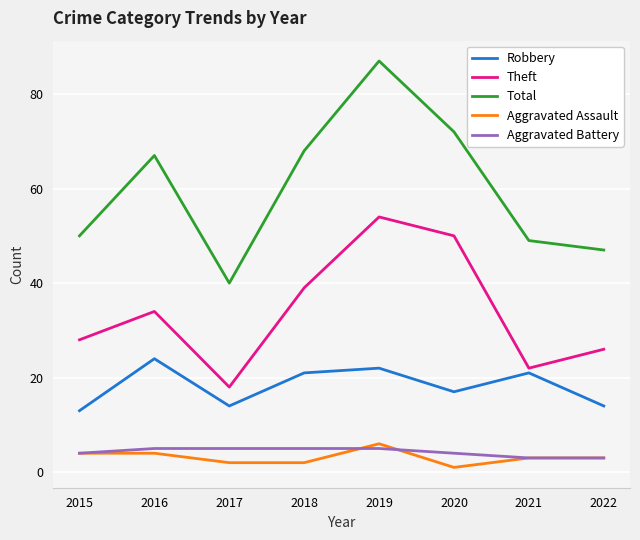

True or false: Robbery and Aggravated Assault intersect in this chart.

False